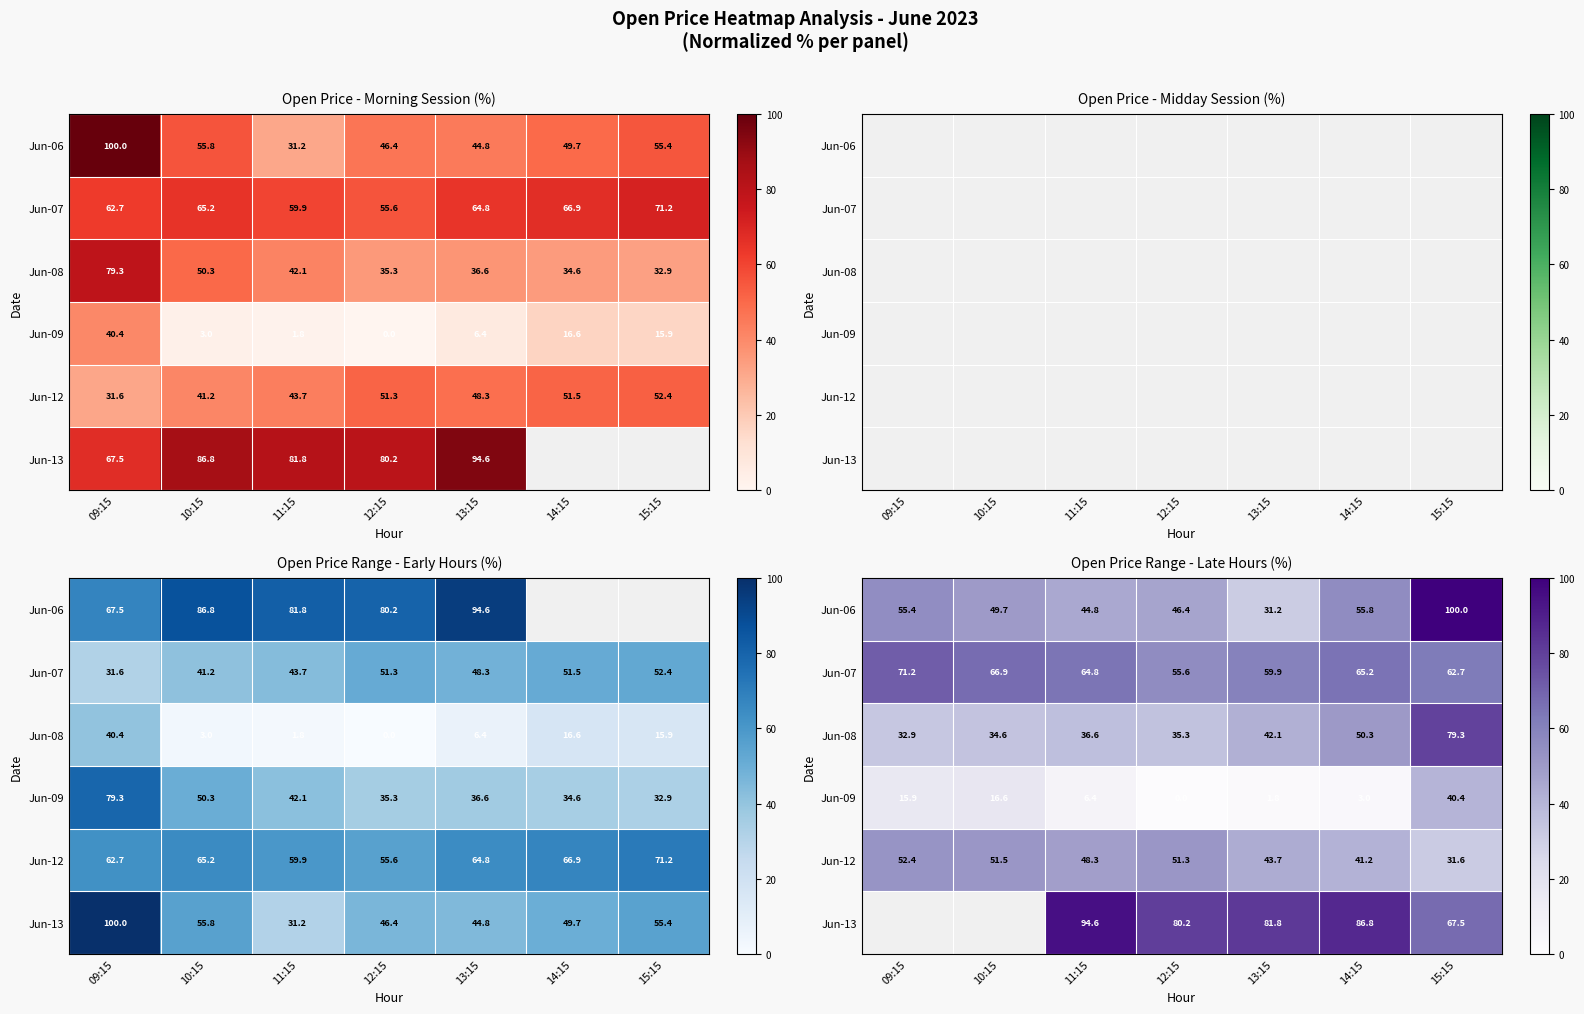

True or false: Jun-13 has a value of 124.1 at 12:15.

False